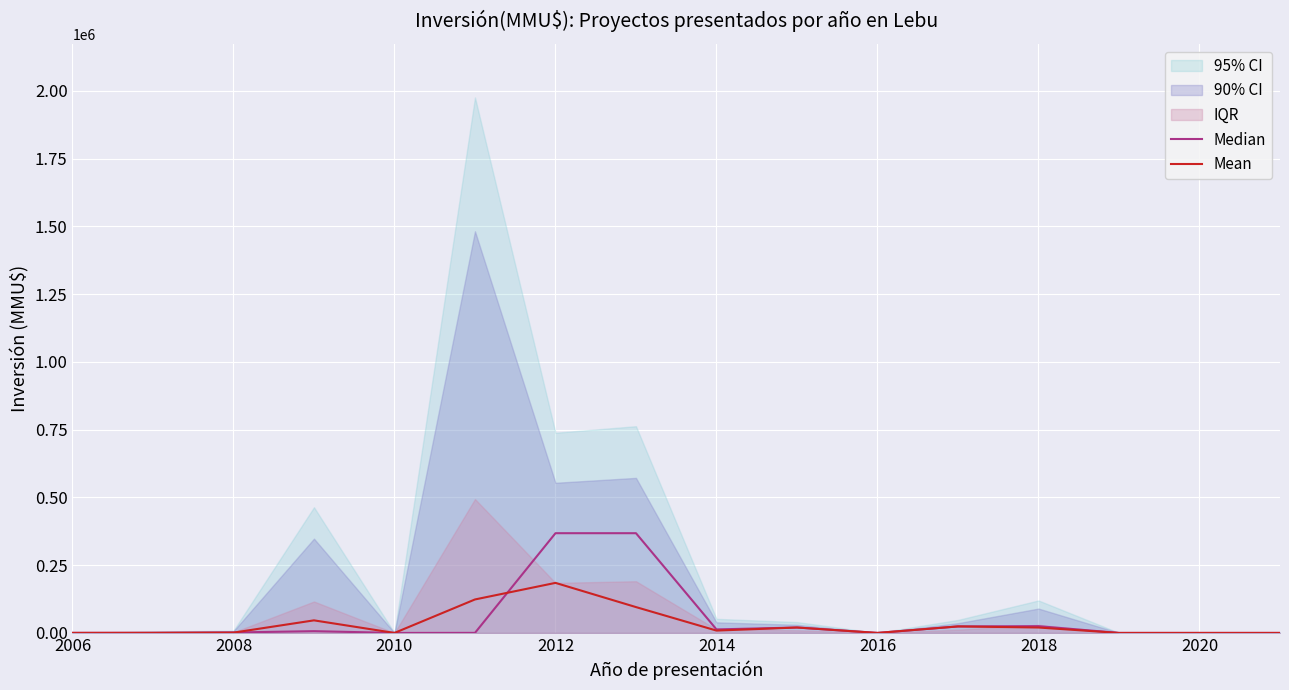

What is the maximum value for Mean?

184678